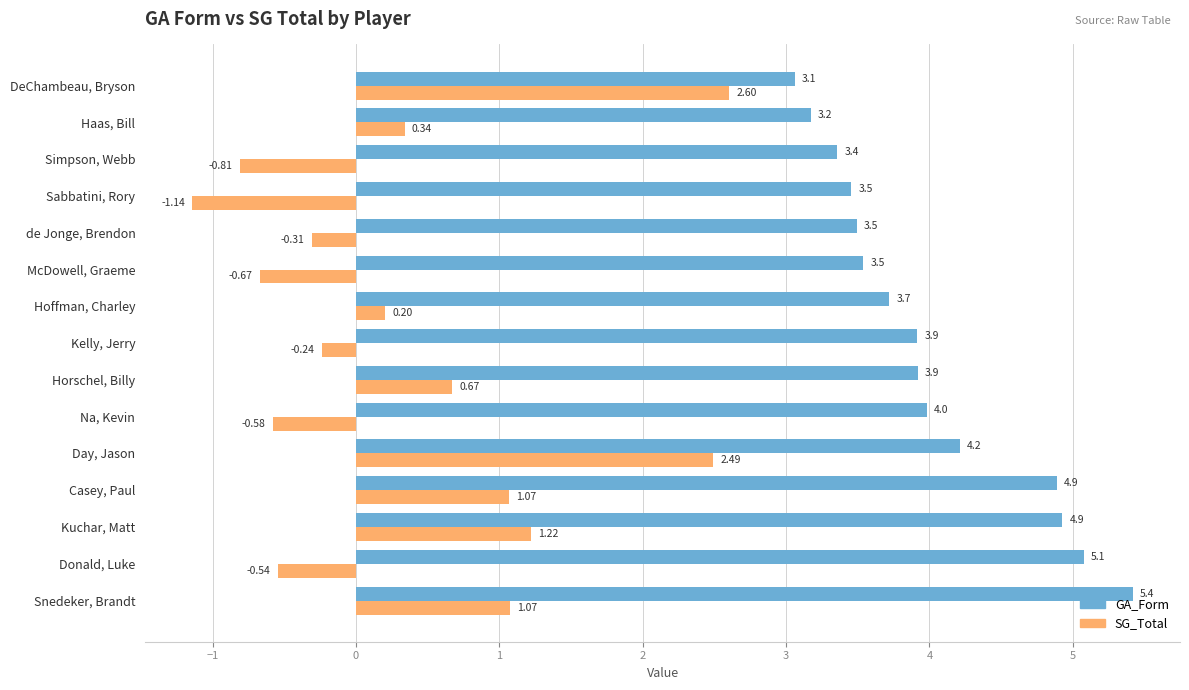

What is the average value of the GA_Form series?

4.0